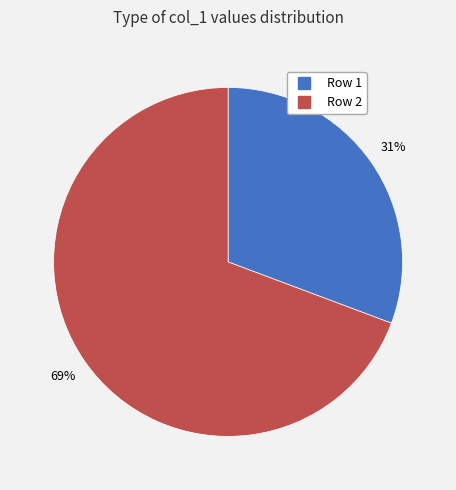

Do Row 2 and Row 1 together represent more than half of the pie?

Yes